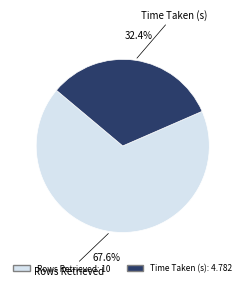

Which category accounts for the majority?

Rows Retrieved